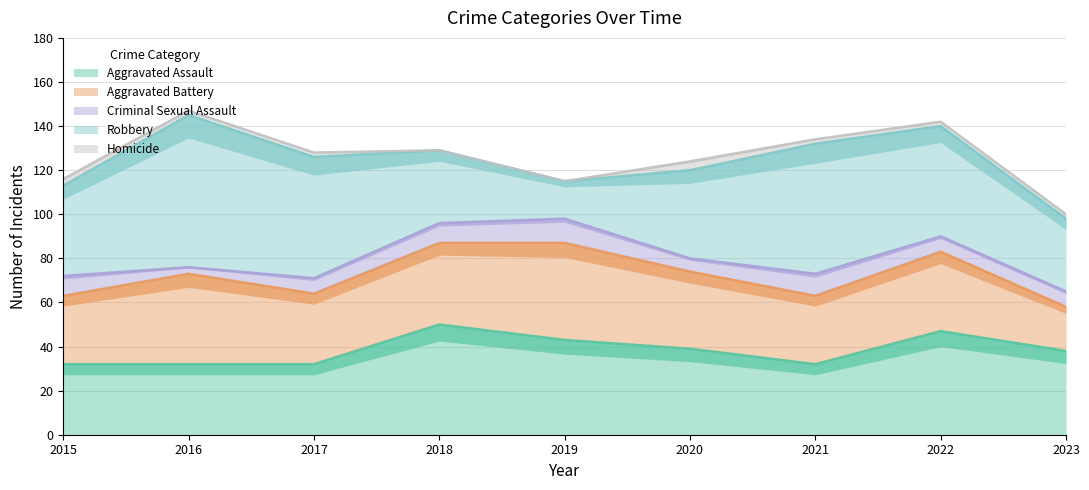

Which has a higher value, 2018 or 2022?

2018